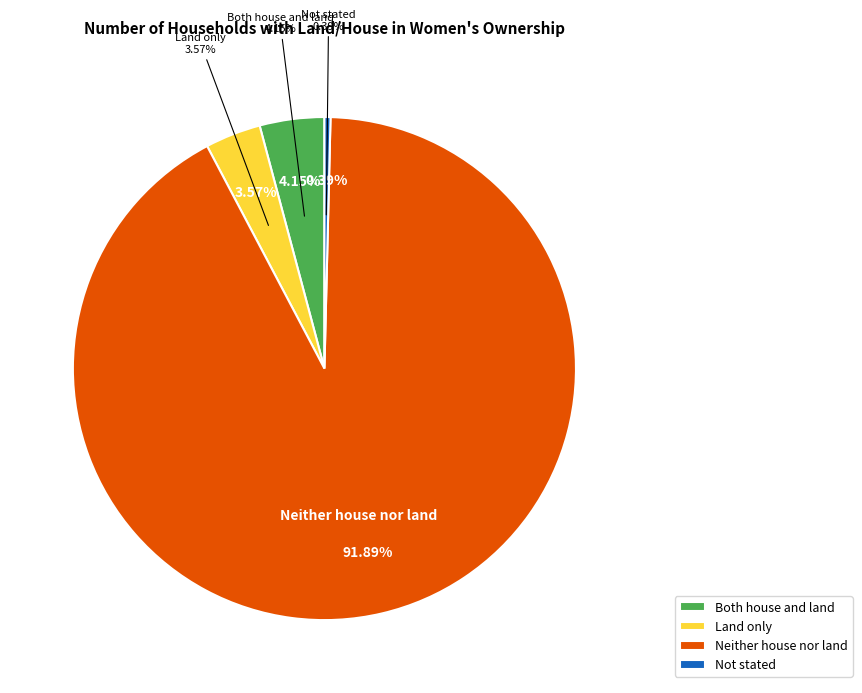

True or false: Both house and land accounts for 4% of the total.

True